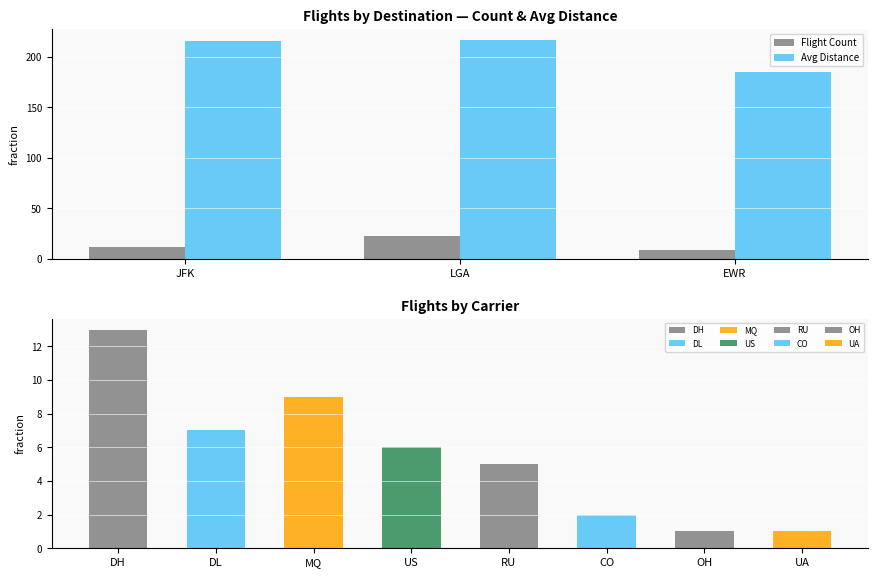

Which series has the largest total across all categories?

Avg Distance